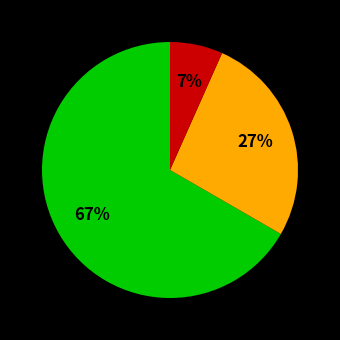

To the nearest percent, what is the average slice percentage?

33%